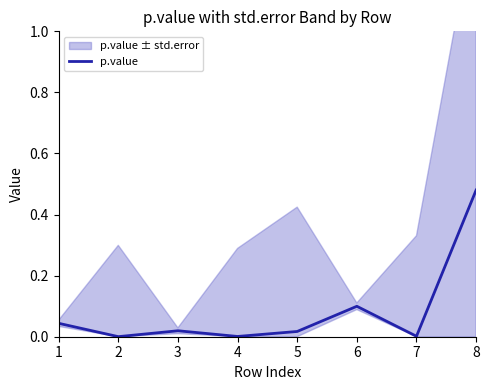

List the labels in order of value, largest first.

8, 6, 1, 3, 5, 7, 4, 2